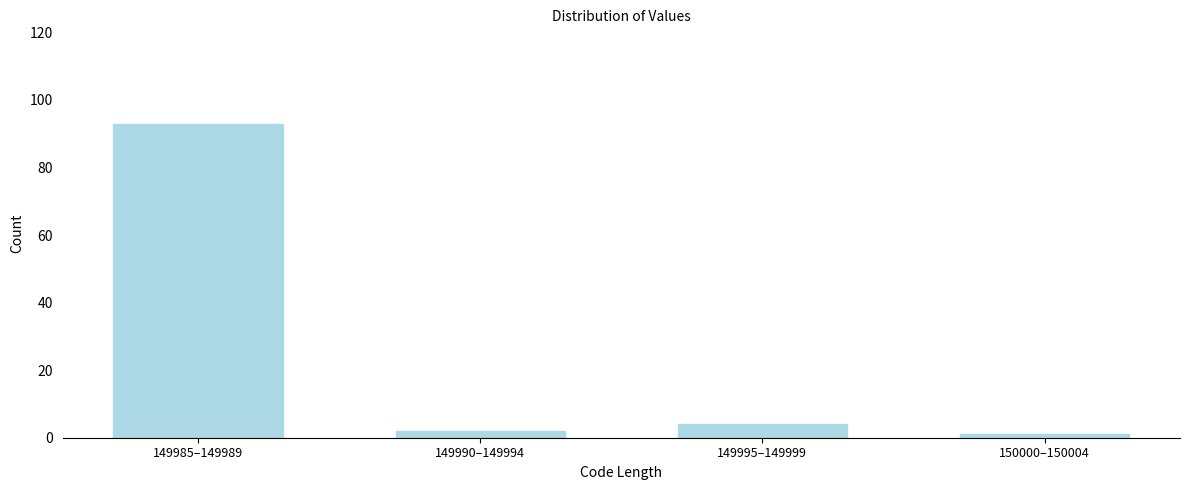

Reading left to right, transcribe all the data shown in this chart.

93	2	4	1